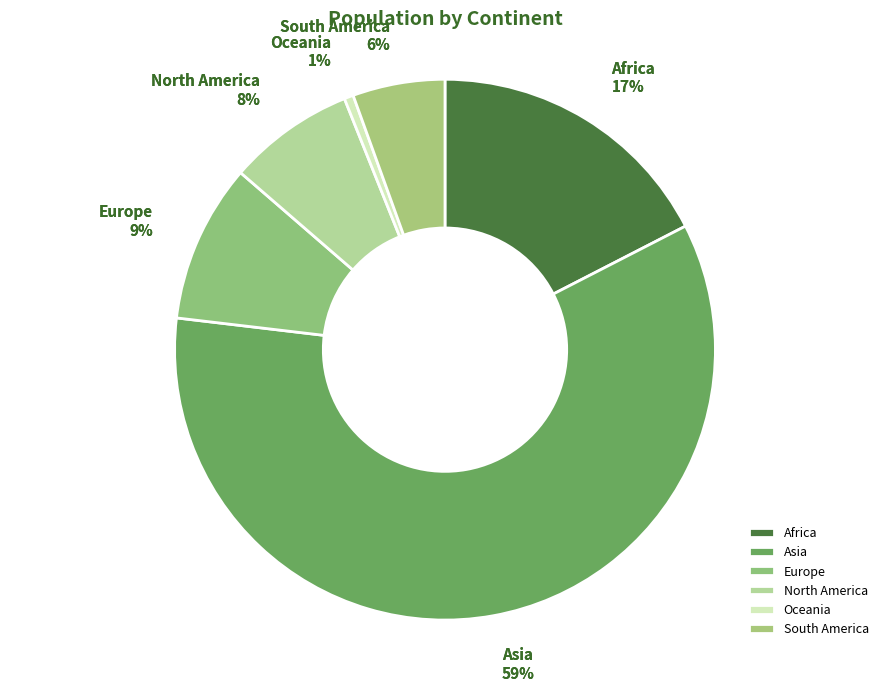

Do Asia and South America together represent more than half of the pie?

Yes